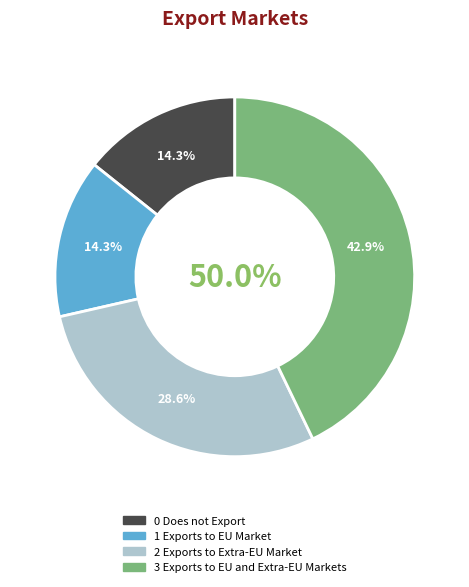

Do 0 Does not Export and 1 Exports to EU Market together represent more than half of the pie?

No